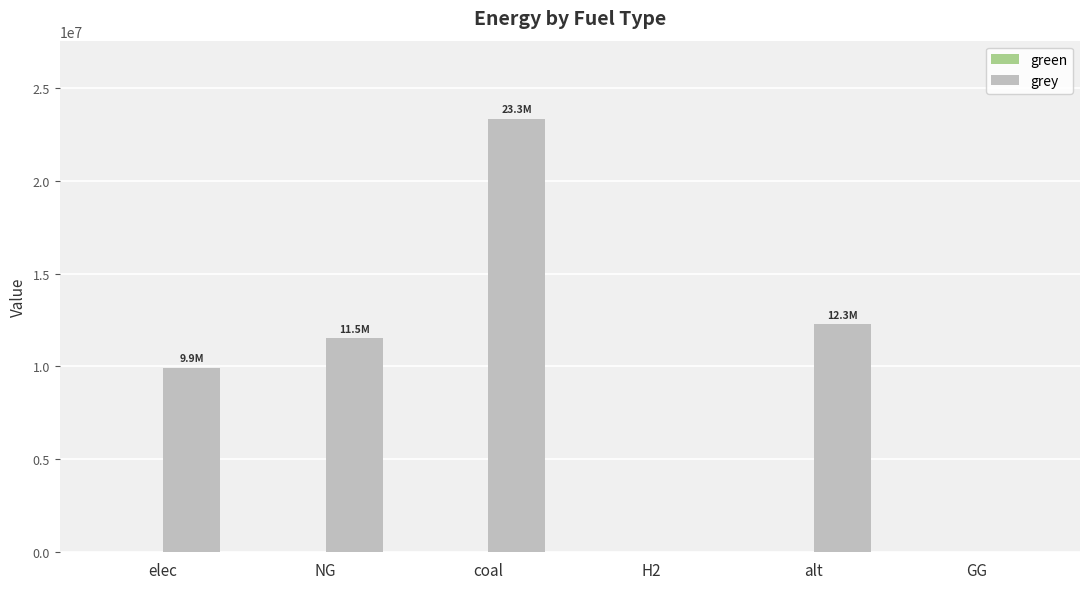

True or false: the data shows 23333392.0 at coal.

True